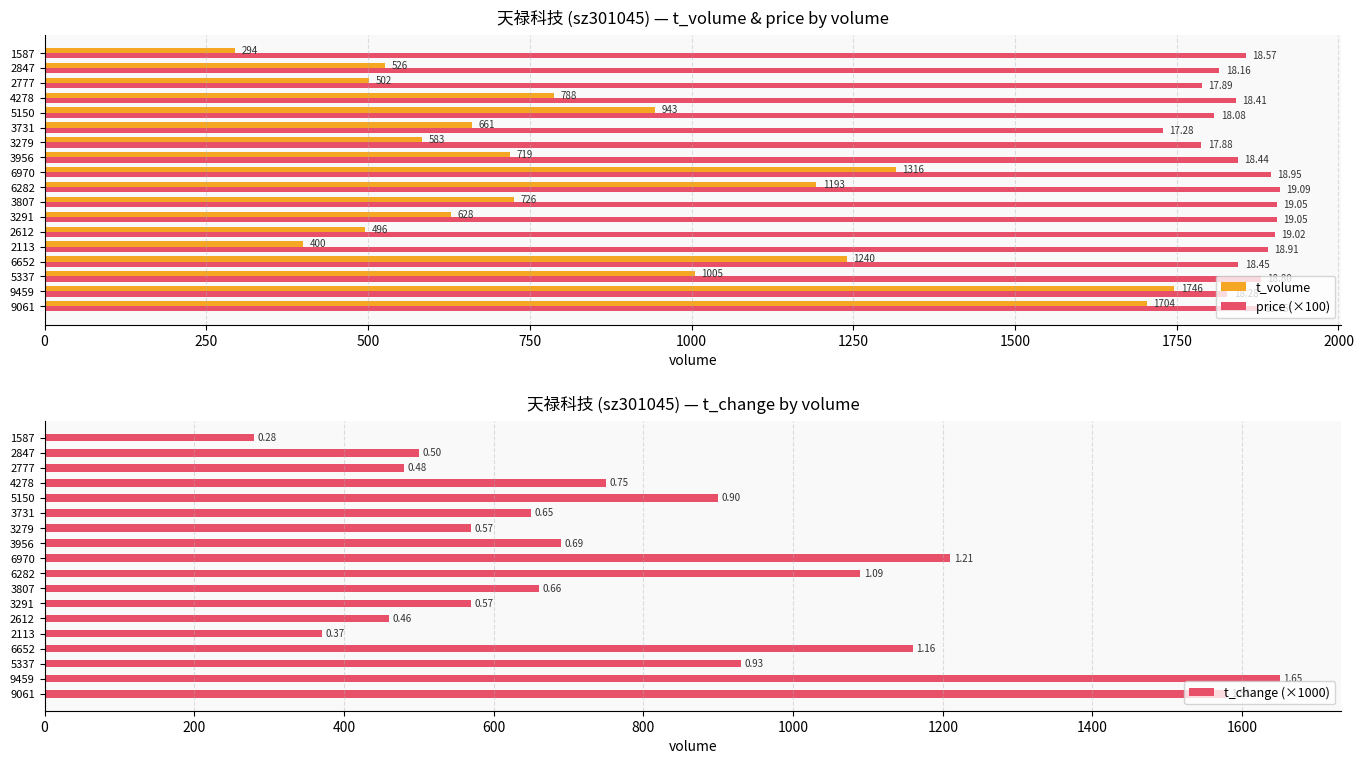

Which series has the largest total across all categories?

price (×100)